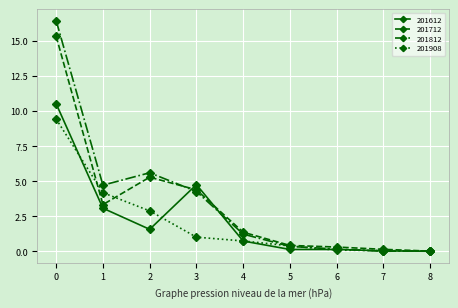

What is the total value across all series at 0?

51.7